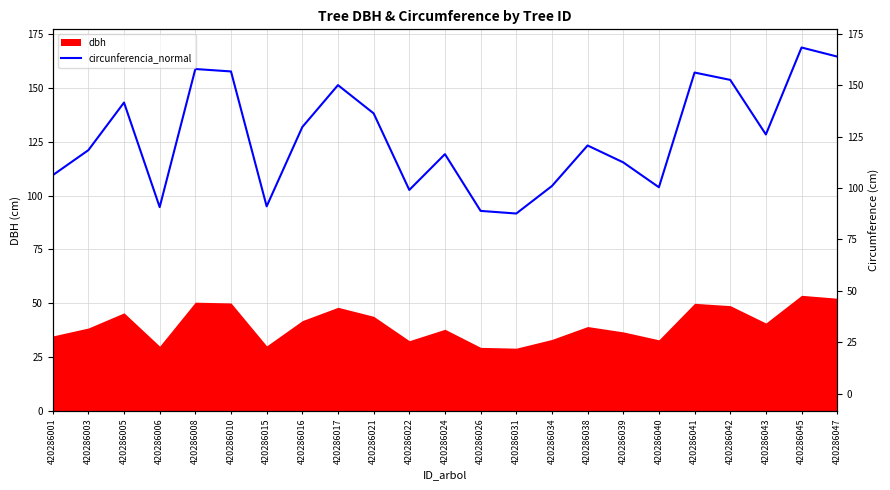

How many interior local valleys (lower than both neighbors) does the data have?

6